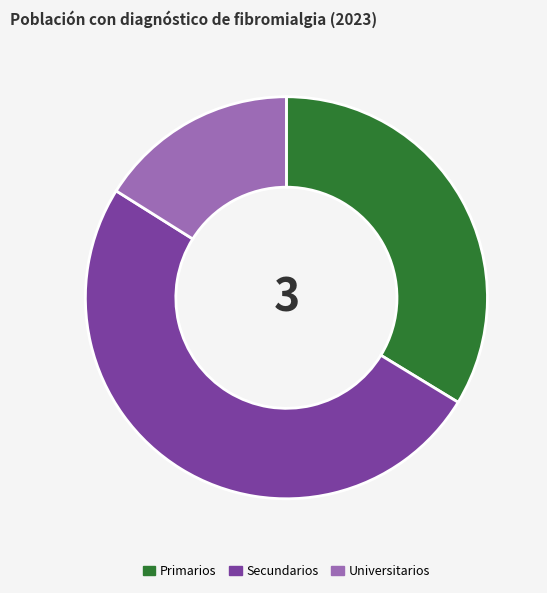

Between Universitarios and Secundarios, which is larger?

Secundarios